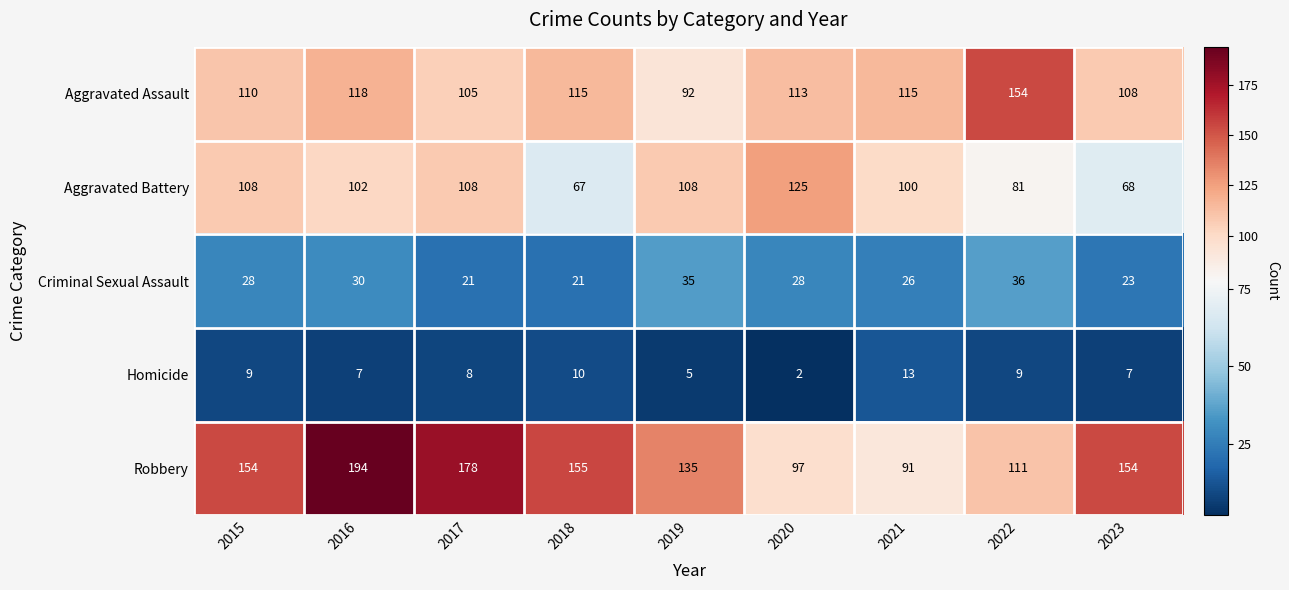

Is the value of Aggravated Battery at 2016 greater than the value of Robbery at 2015?

No